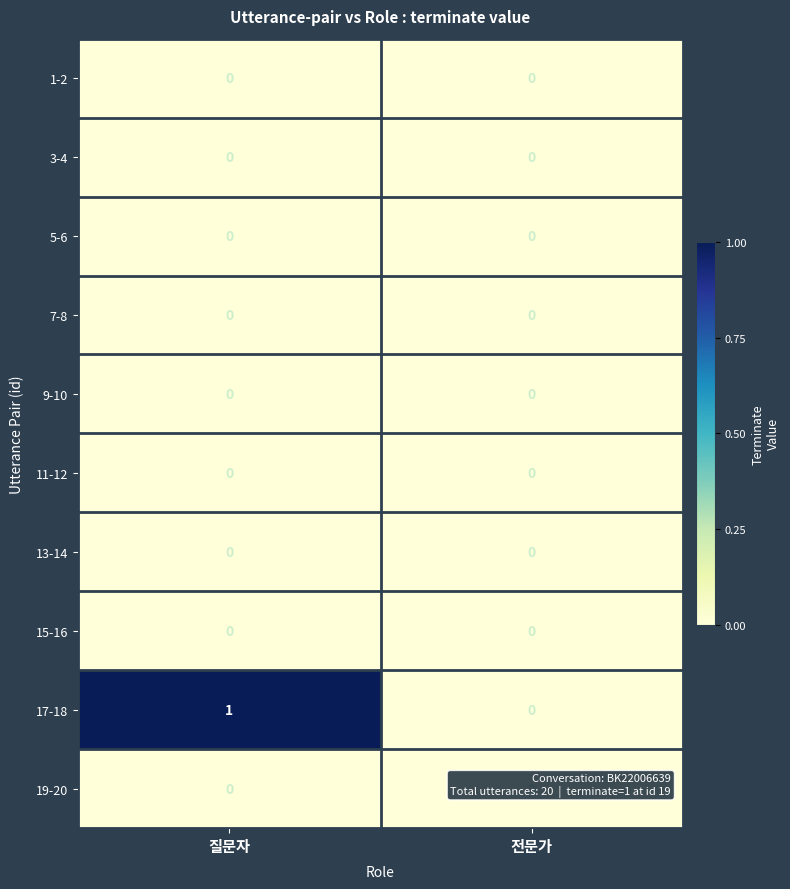

Is it true that 1-2 equals 0 at 질문자?

True